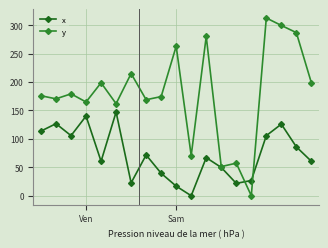

Which series has the largest total across all categories?

y